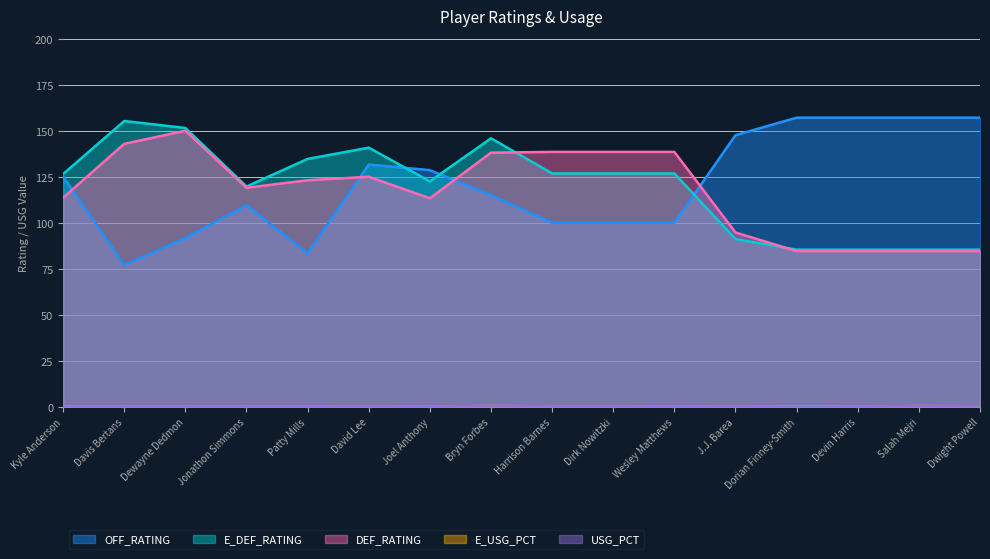

Which series has the largest range (max minus min)?

OFF_RATING